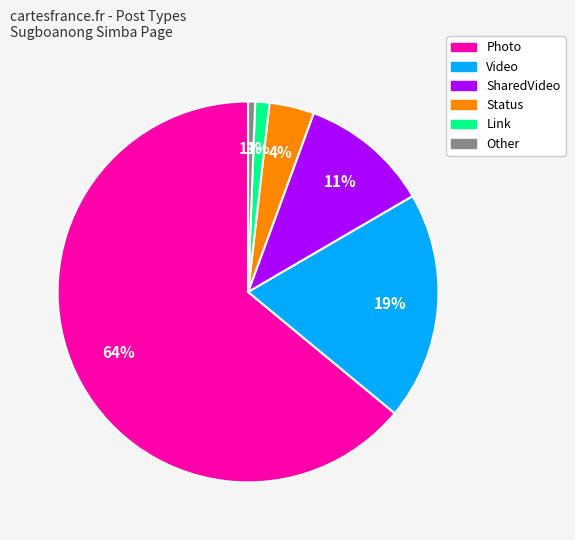

To the nearest percent, what is the difference between the Photo and Other slice percentages?

63%